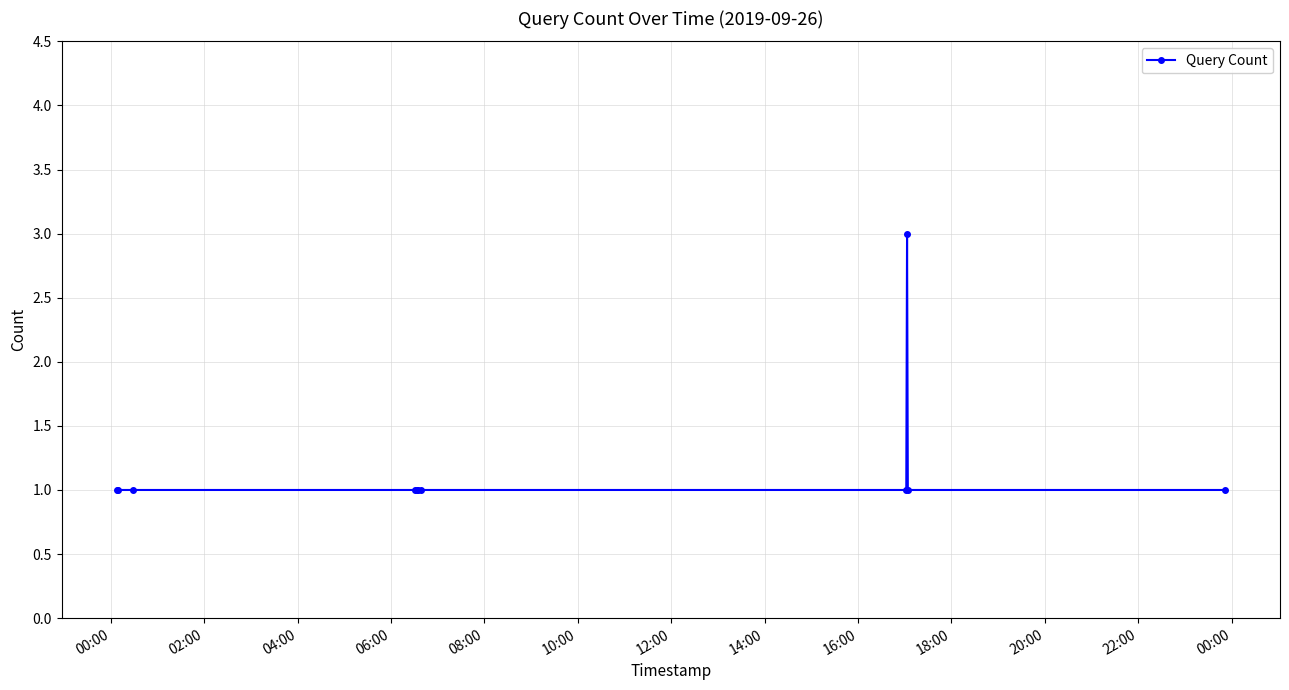

Reading left to right, extract all data points from this chart.

1	1	1	1	1	1	1	1	3	1	1